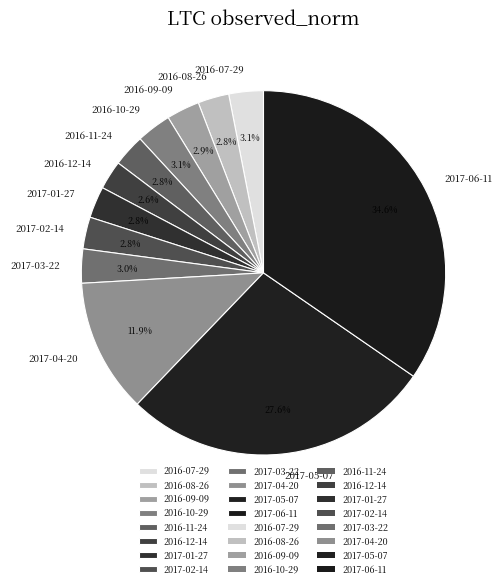

Count the number of slices in the pie.

12